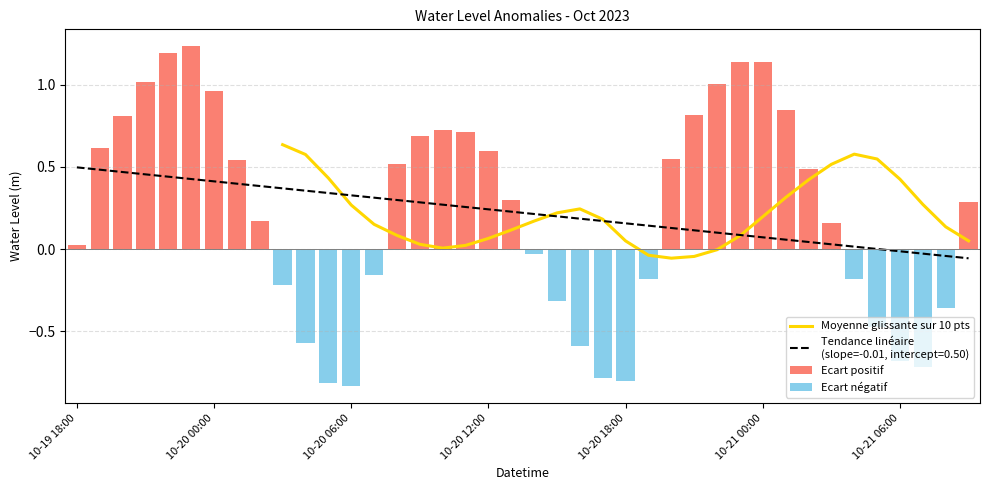

What is the average value?

0.2